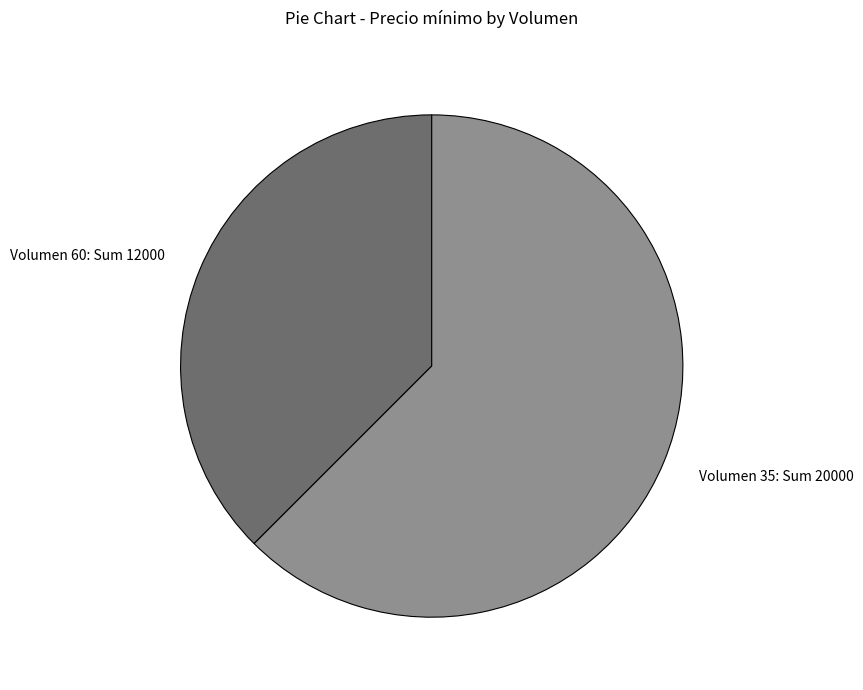

How many segments does this pie chart have?

2